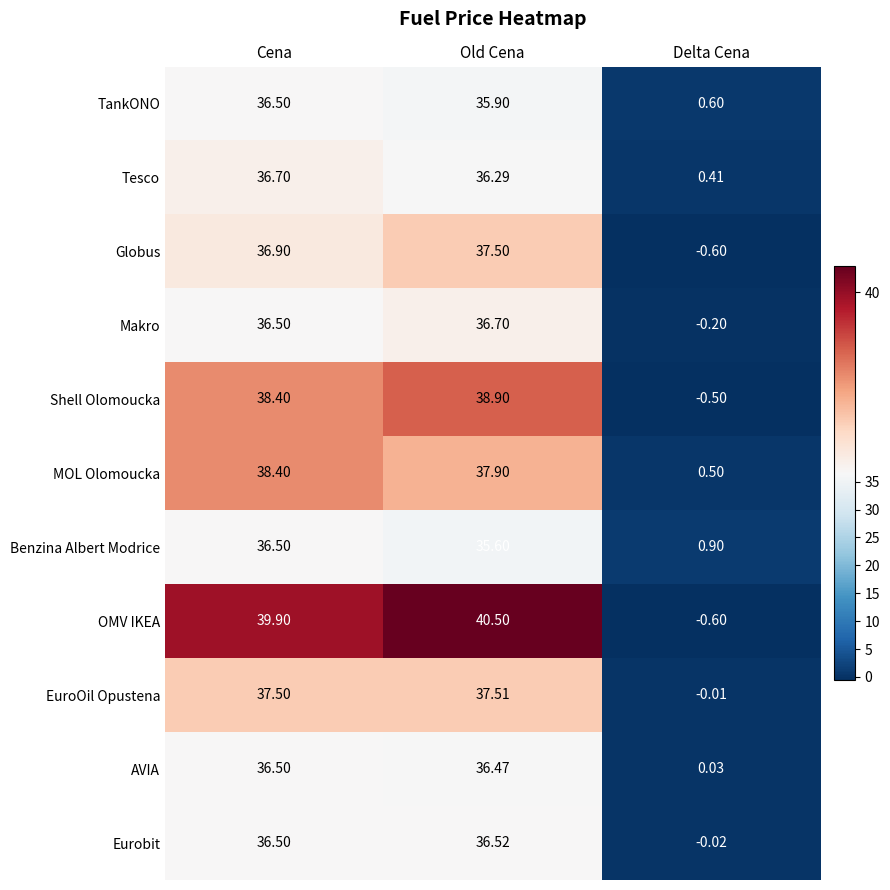

List the labels in order of Tesco value, largest first.

Cena, Old Cena, Delta Cena